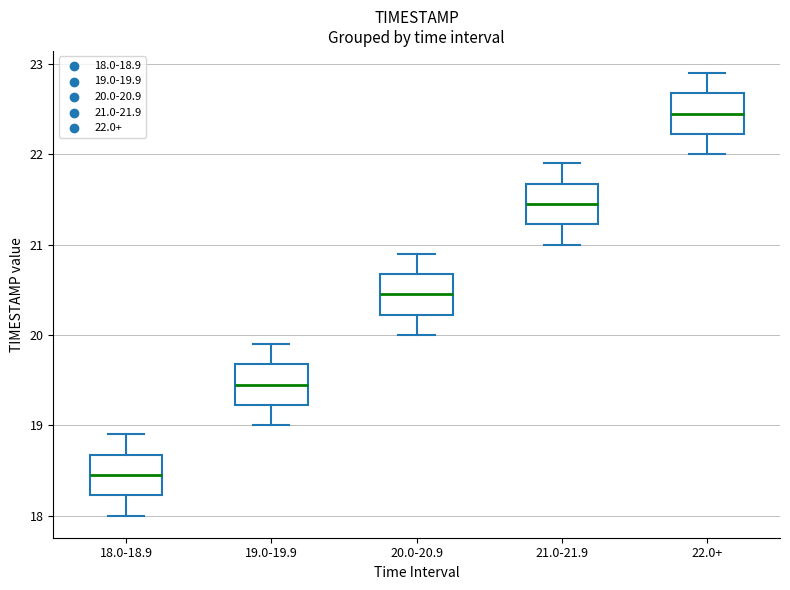

Where is the lower edge of the box for 21.0-21.9 on the y-axis? The values are not printed on the chart, so give them approximately, as read against the axis.

21.2